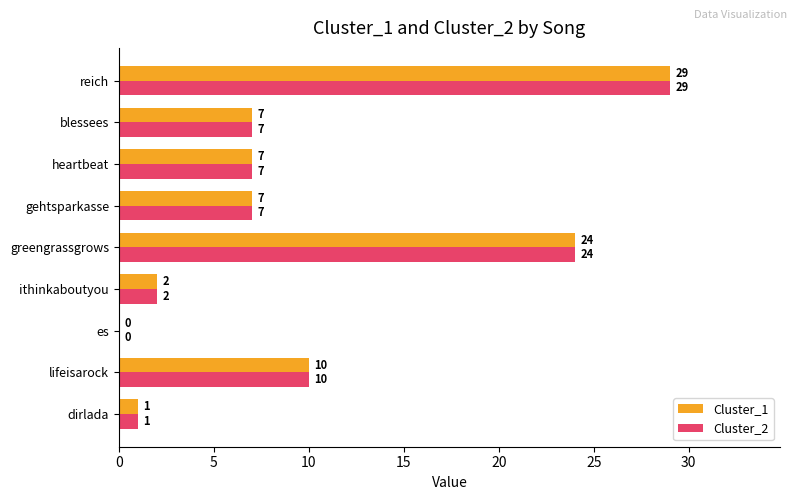

What is the total value across all series at heartbeat?

14